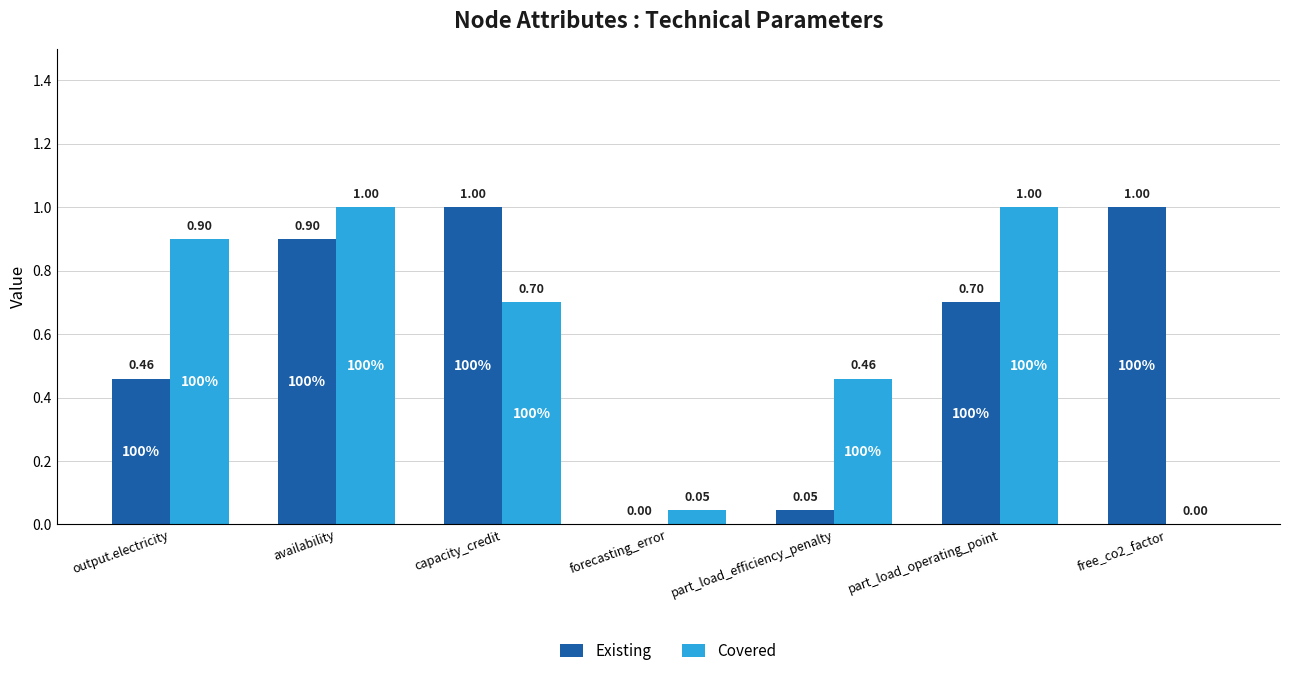

Is the value of Covered at part_load_efficiency_penalty greater than the value of Existing at capacity_credit?

No